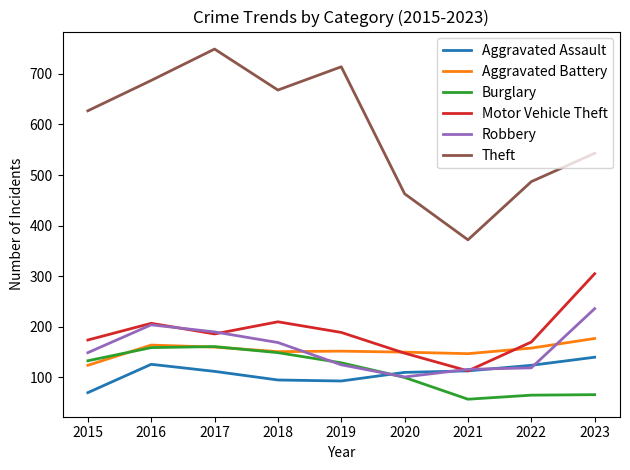

What is the spread (max minus min) of values at 2019?

621